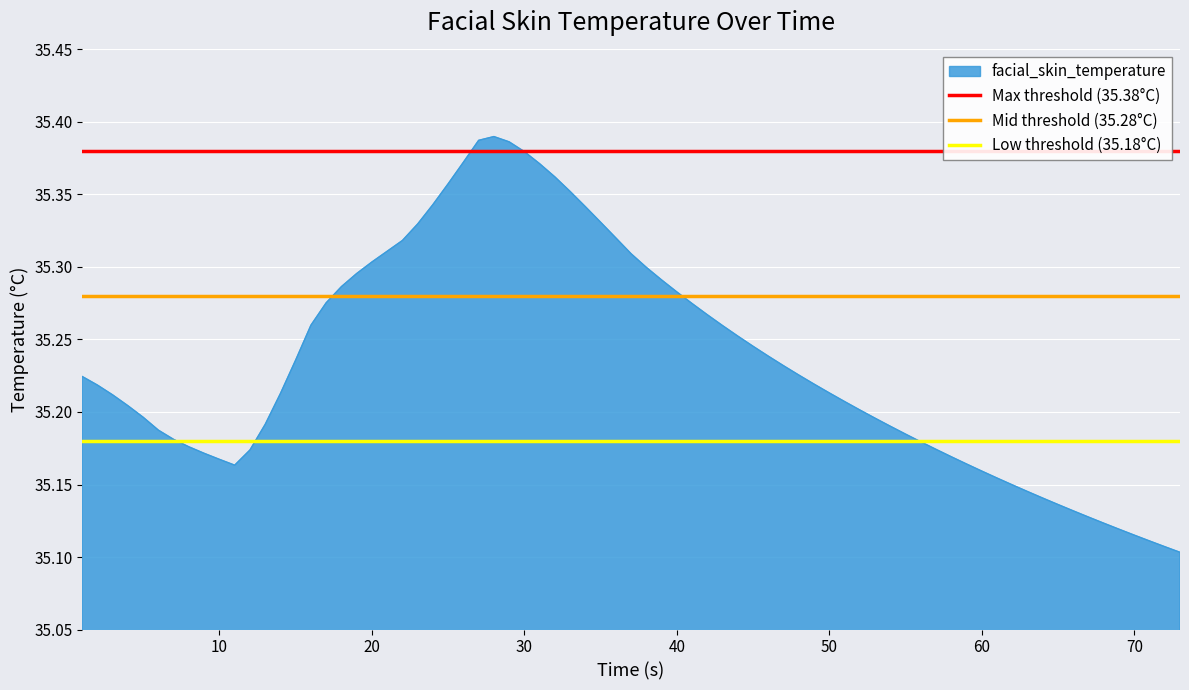

True or false: Low threshold (35.18°C) has a value of 35.2 at 10.

True